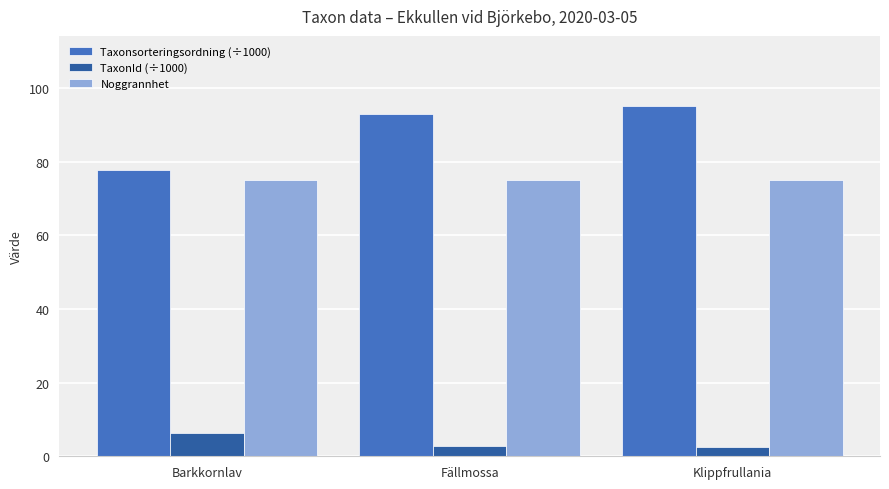

What is the total value across all series at Fällmossa?

170.8